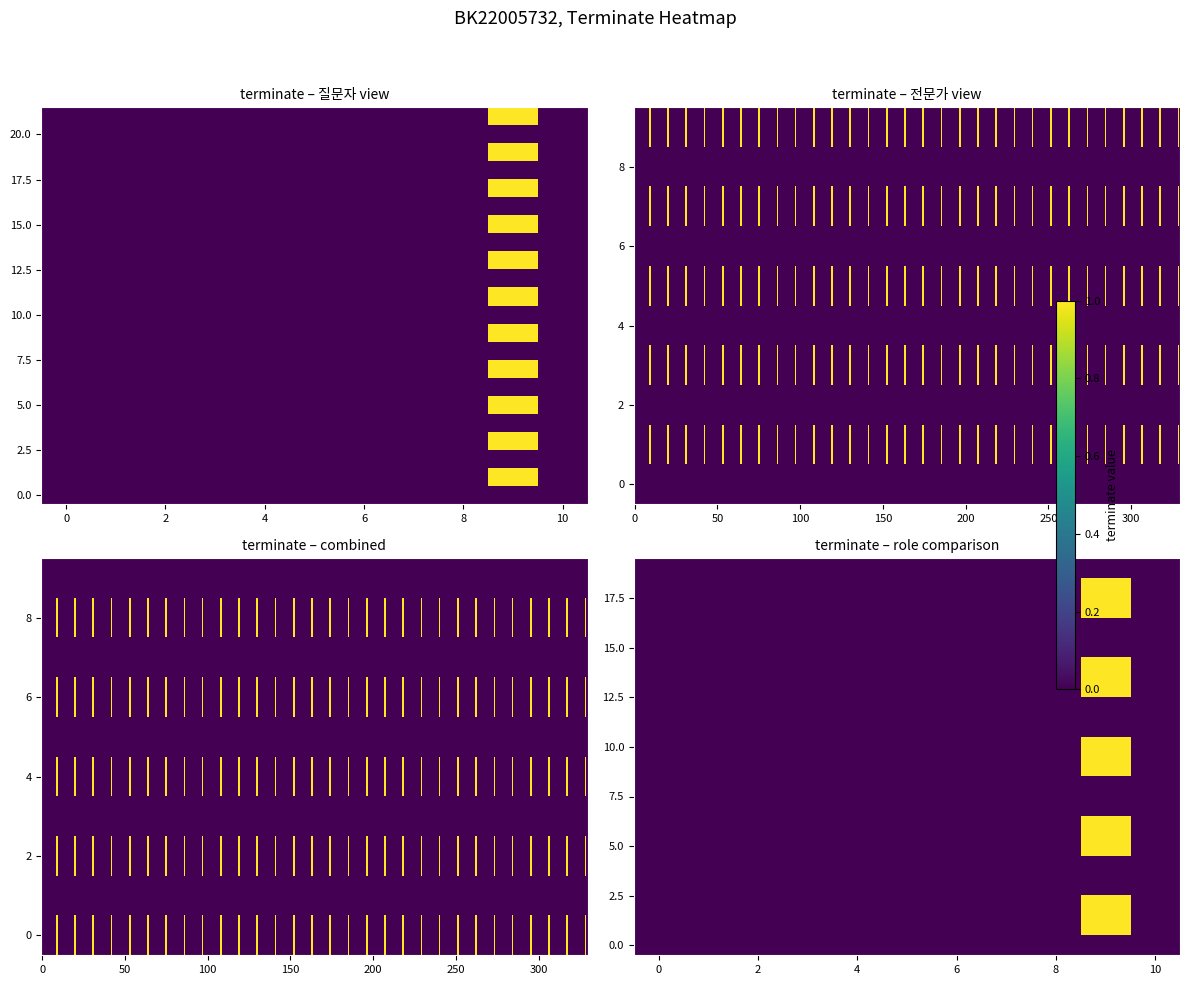

At how many categories does at least one series exceed 0?

1